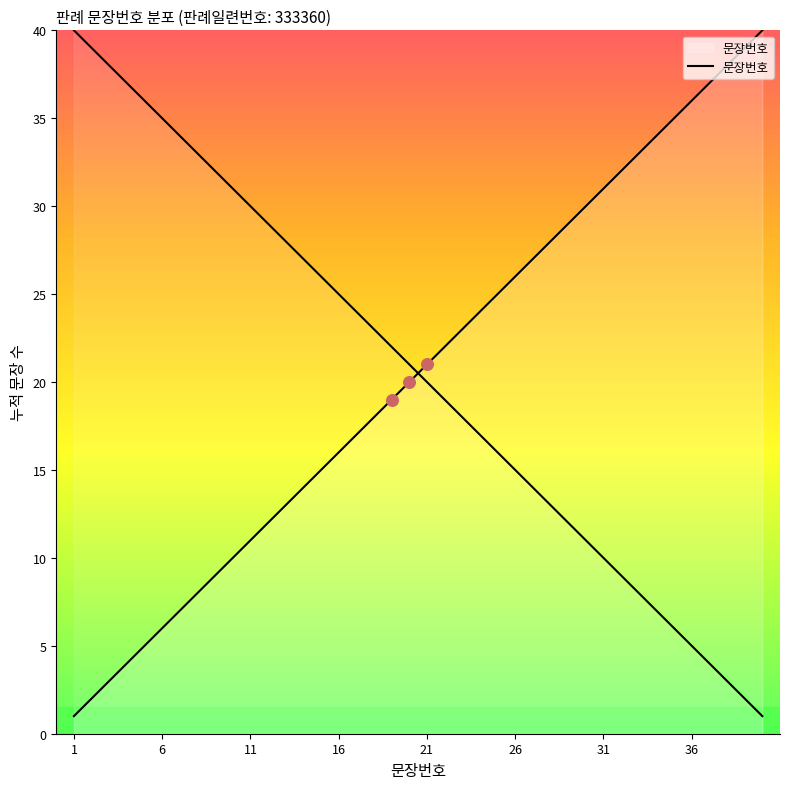

What is the change in value from 13 to 29?

+16